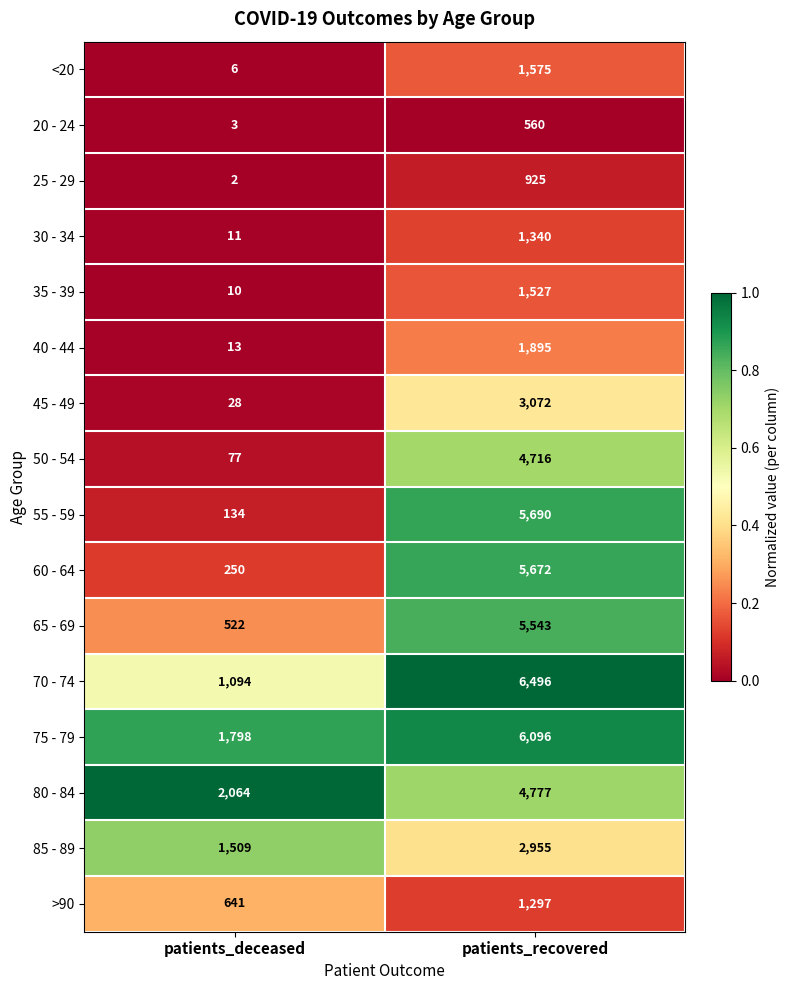

Is it true that 75 - 79 equals 6096 at patients_recovered?

True